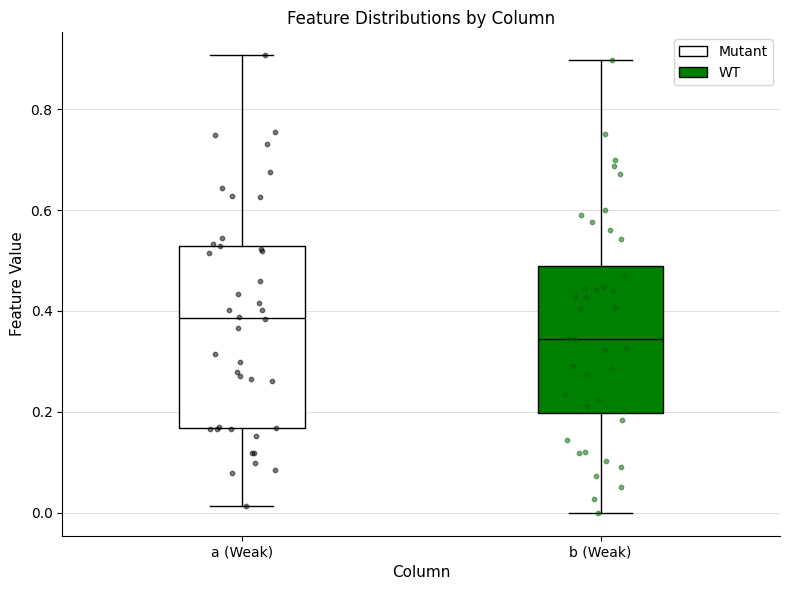

Comparing the boxes themselves (not the whiskers), which one is the tallest?

a (Weak)